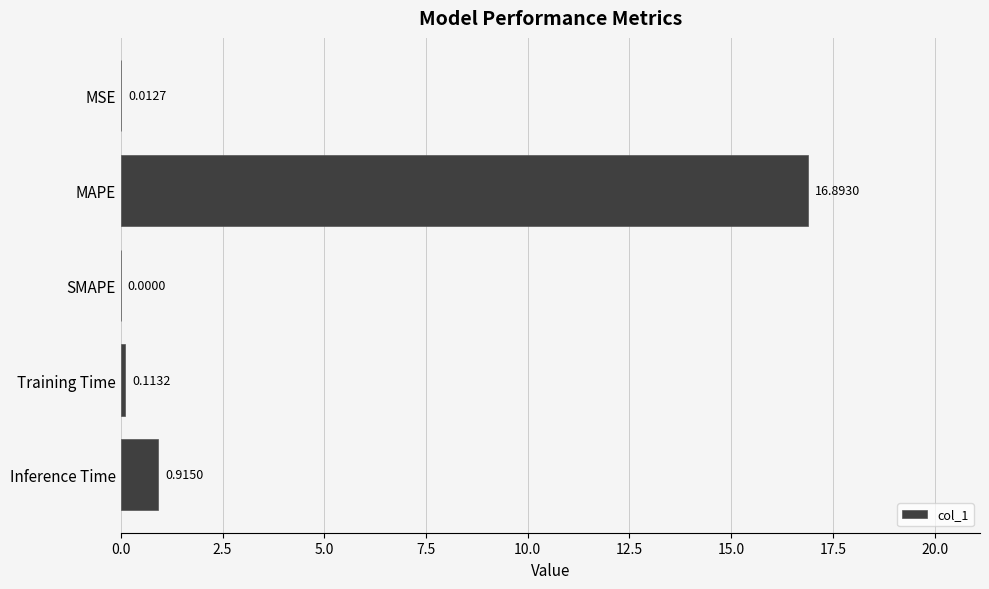

At which category does the chart reach its peak across all series?

MAPE